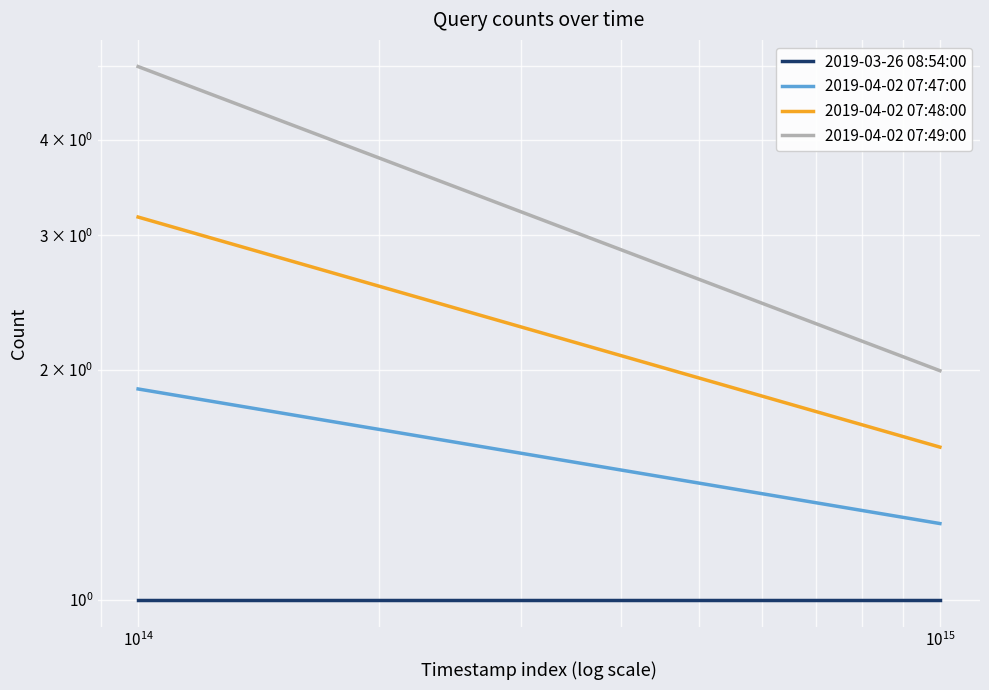

What is the minimum value shown in the chart?

1.0